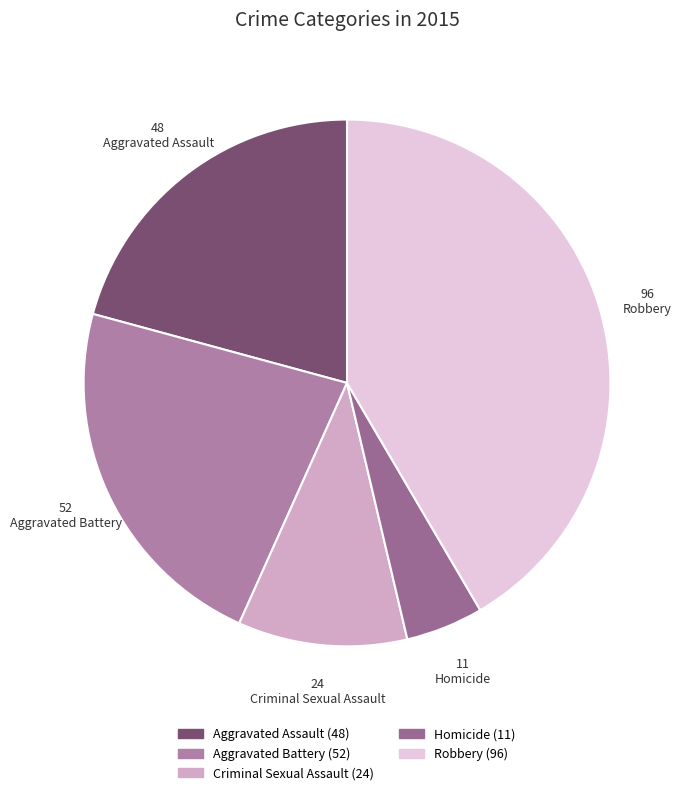

Which category has the smallest portion of the pie?

Homicide